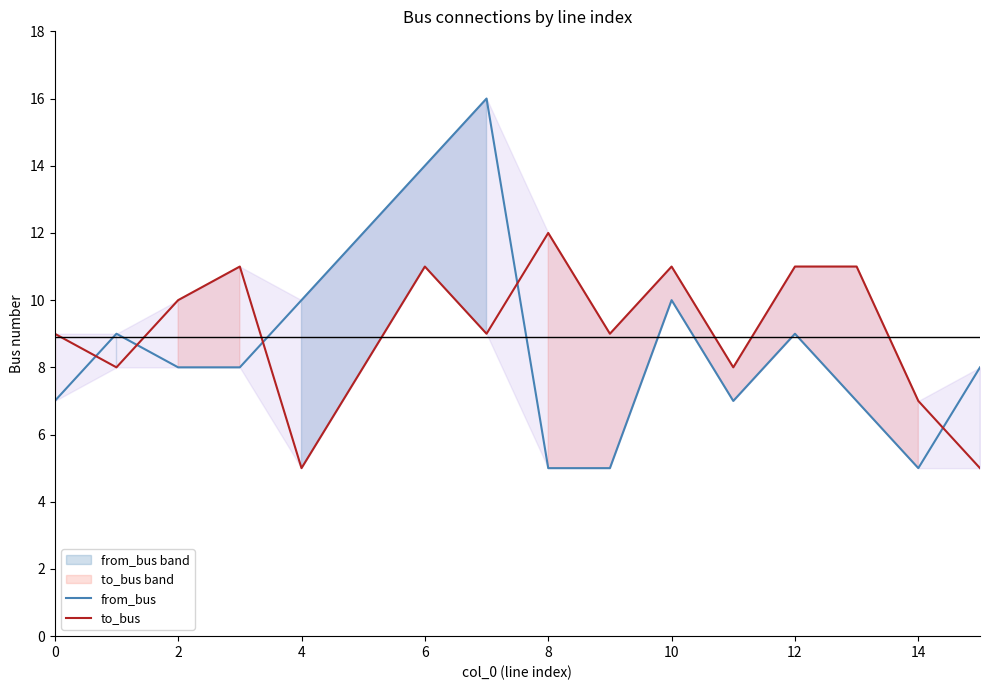

True or false: from_bus and to_bus intersect in this chart.

True